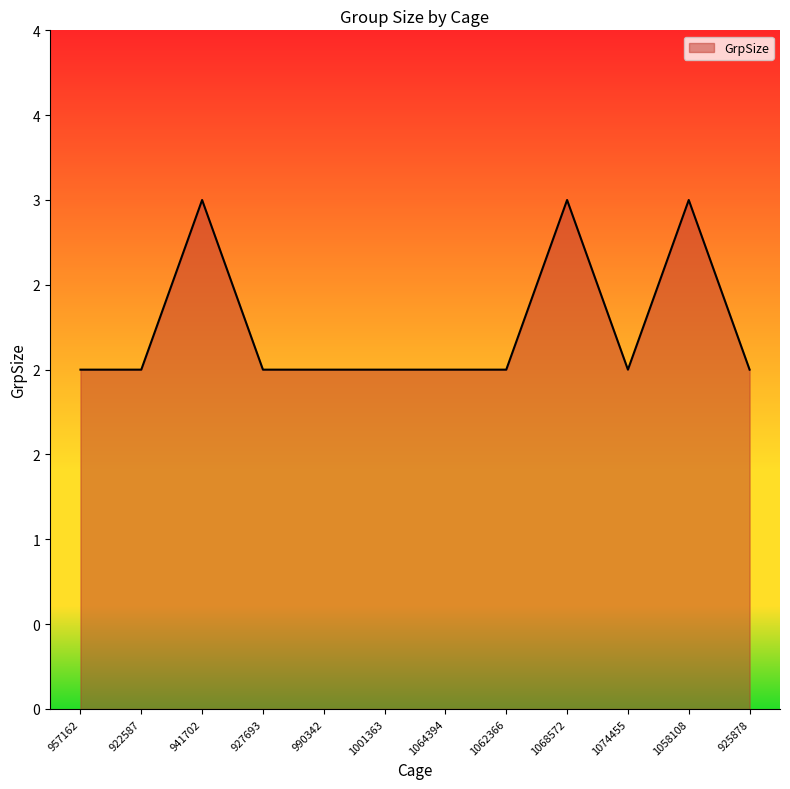

At which category does the data reach its first local valley?

1074455